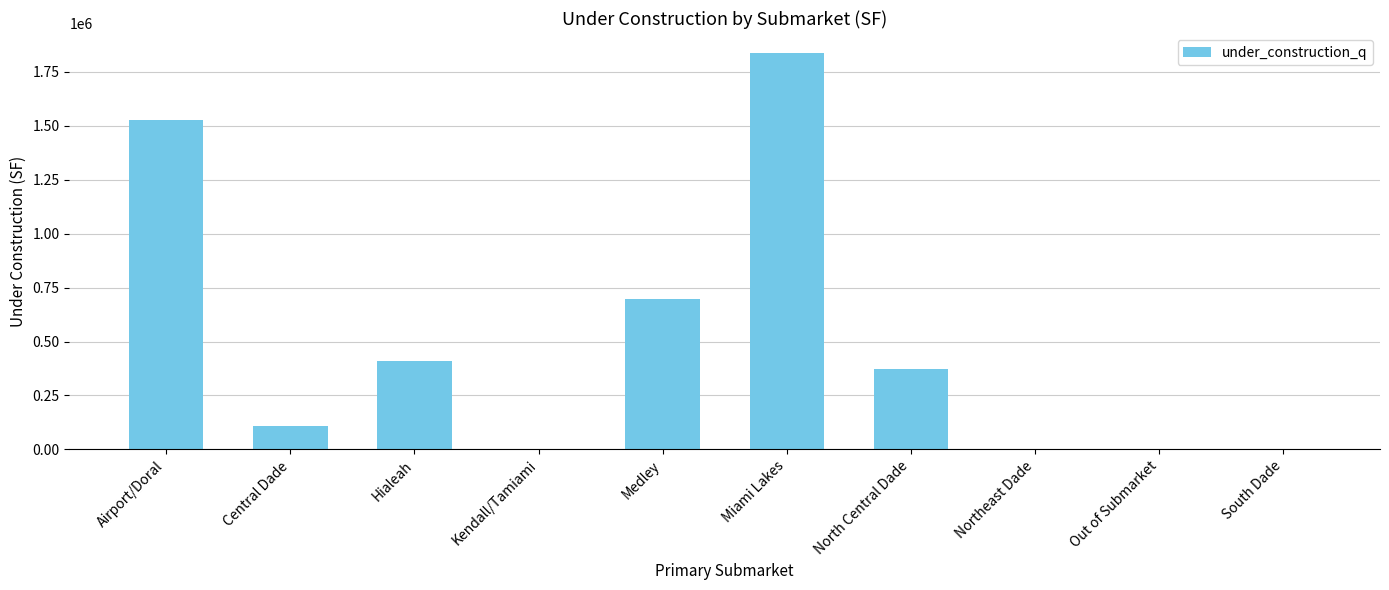

The chart shows a value of 0 at Northeast Dade. True or false?

True